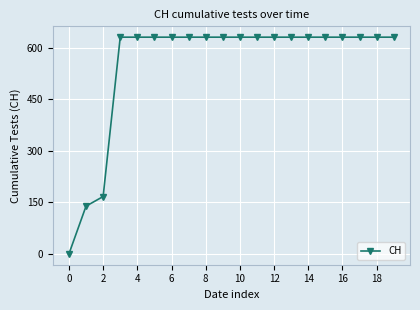

What is the average value?

552